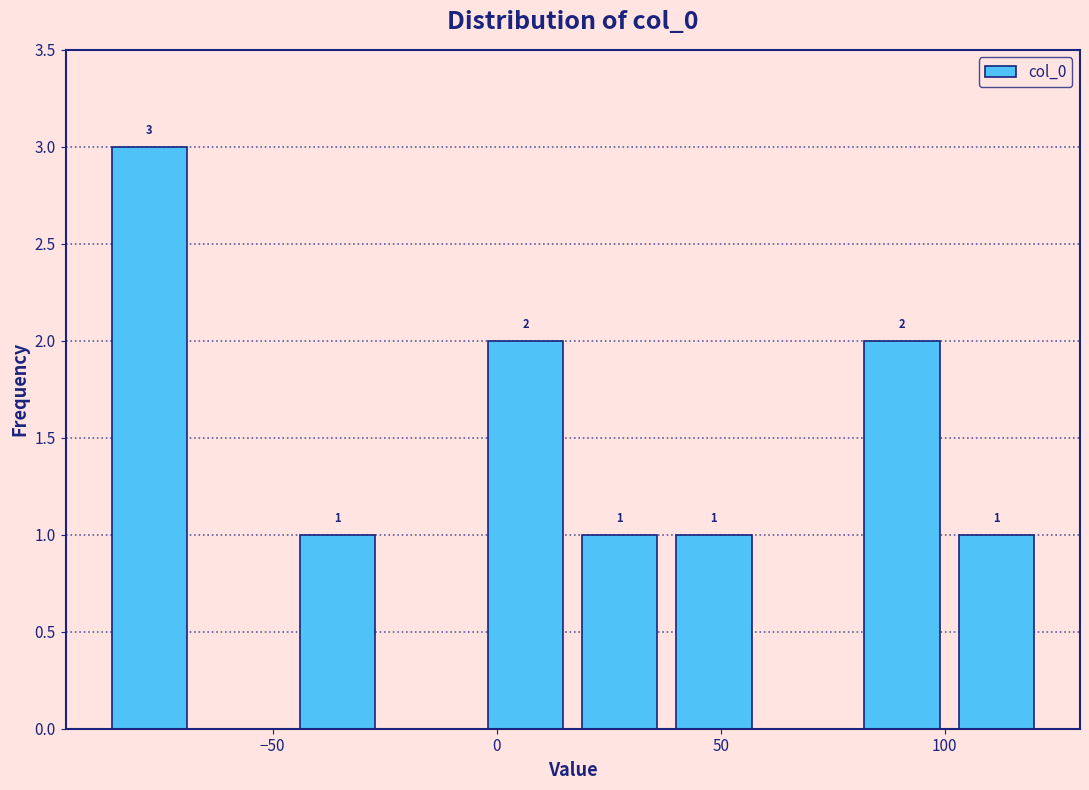

Which range on the x-axis has the tallest bar?

-88 to -67